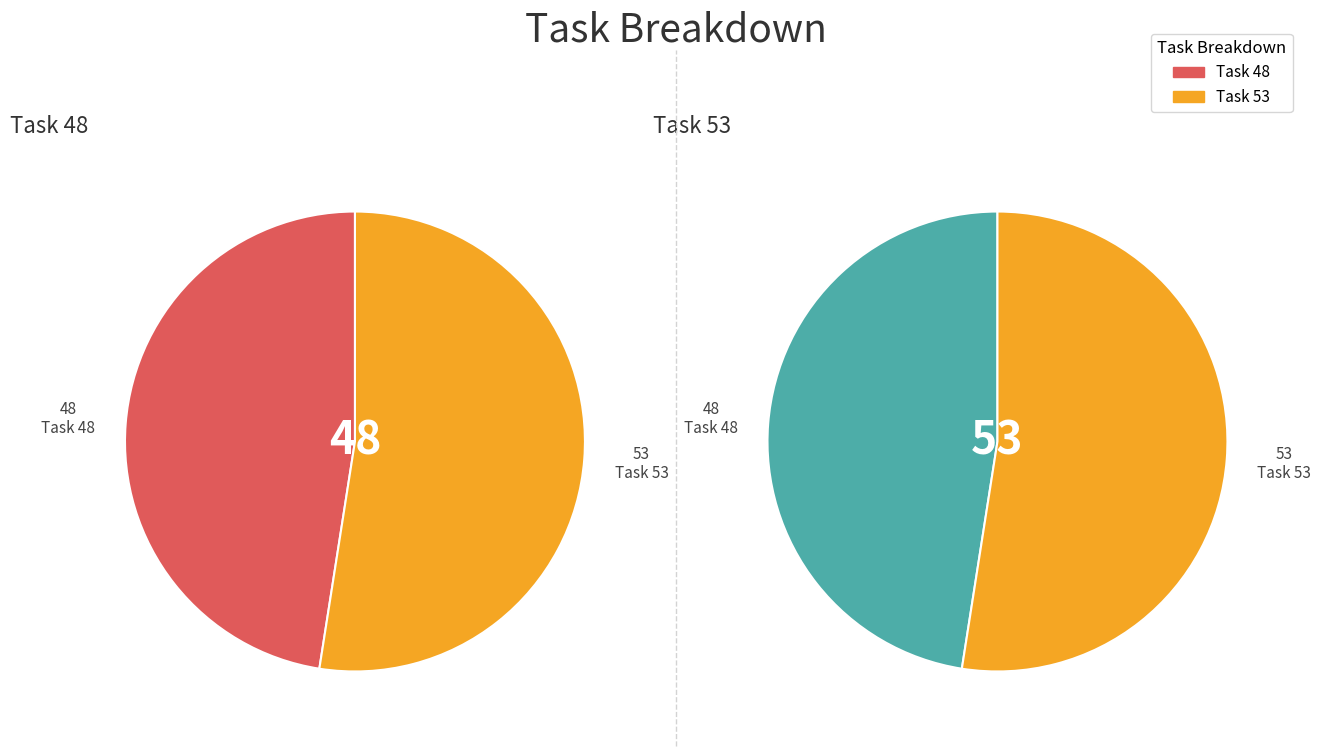

What percentage do Task 48 and Task 53 together represent?

100.0%